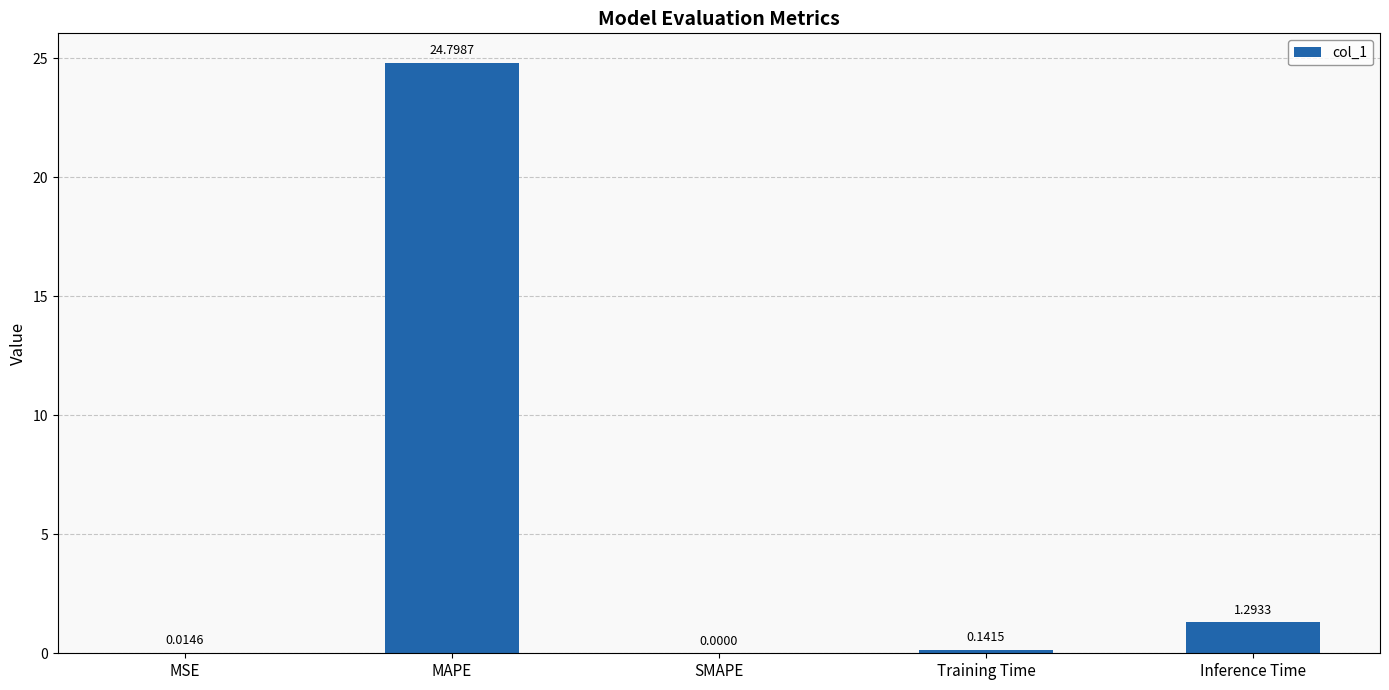

Which category has the highest value across all series?

MAPE